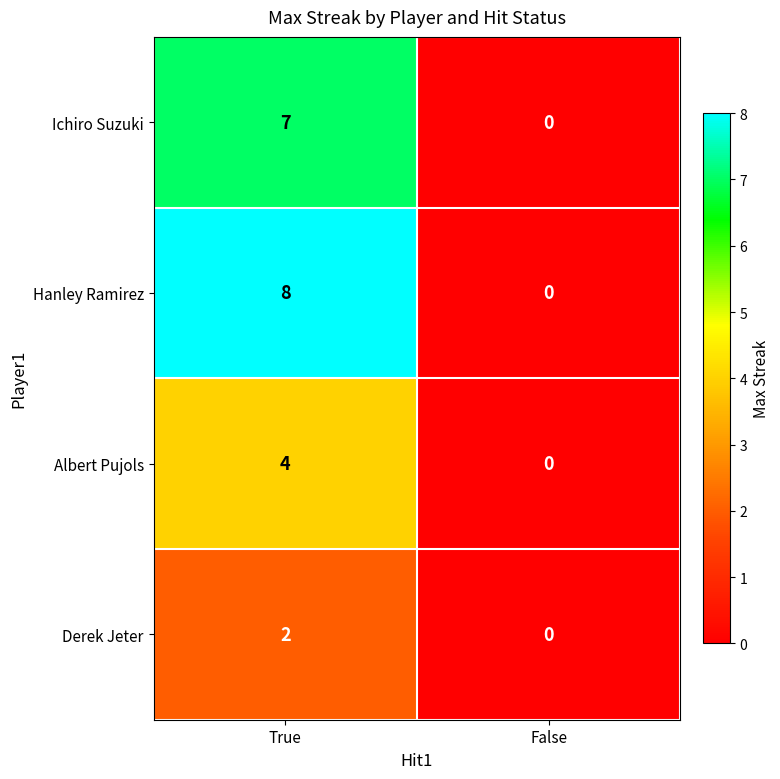

Reading right to left, list all the values displayed in this chart.

Ichiro Suzuki: False=0	True=7
Hanley Ramirez: False=0	True=8
Albert Pujols: False=0	True=4
Derek Jeter: False=0	True=2